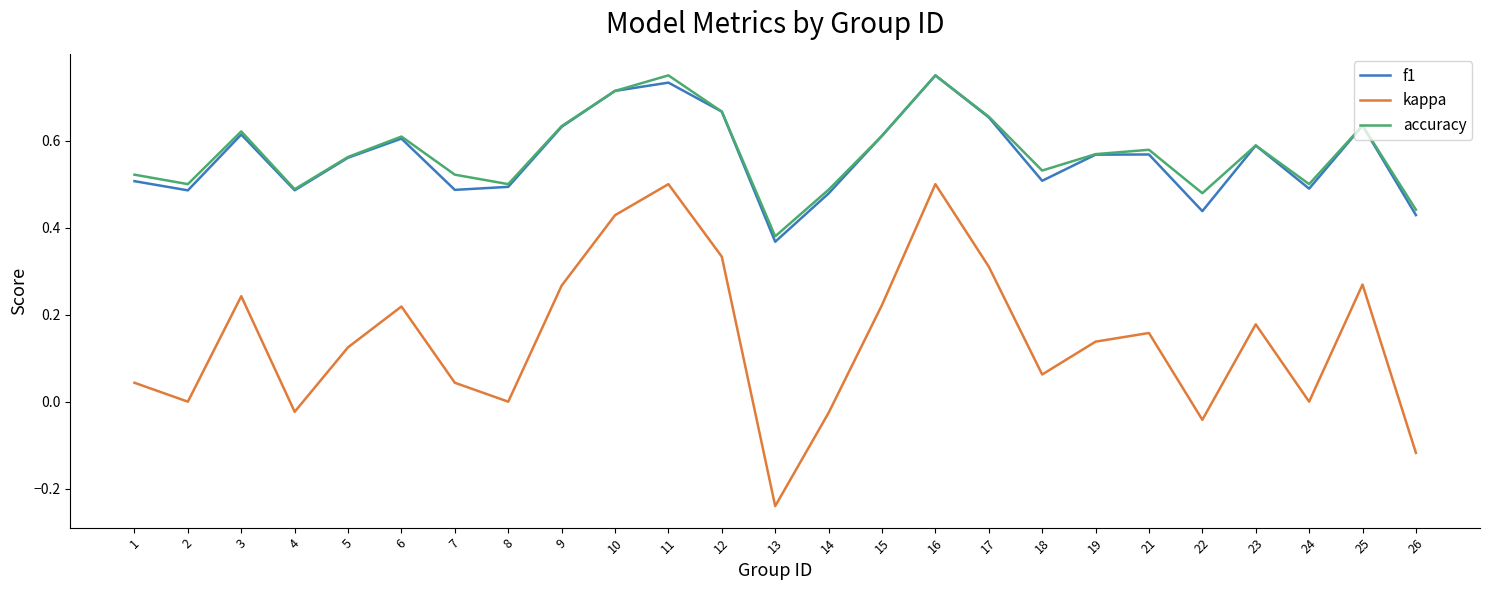

At which category does the chart reach its minimum across all series?

13